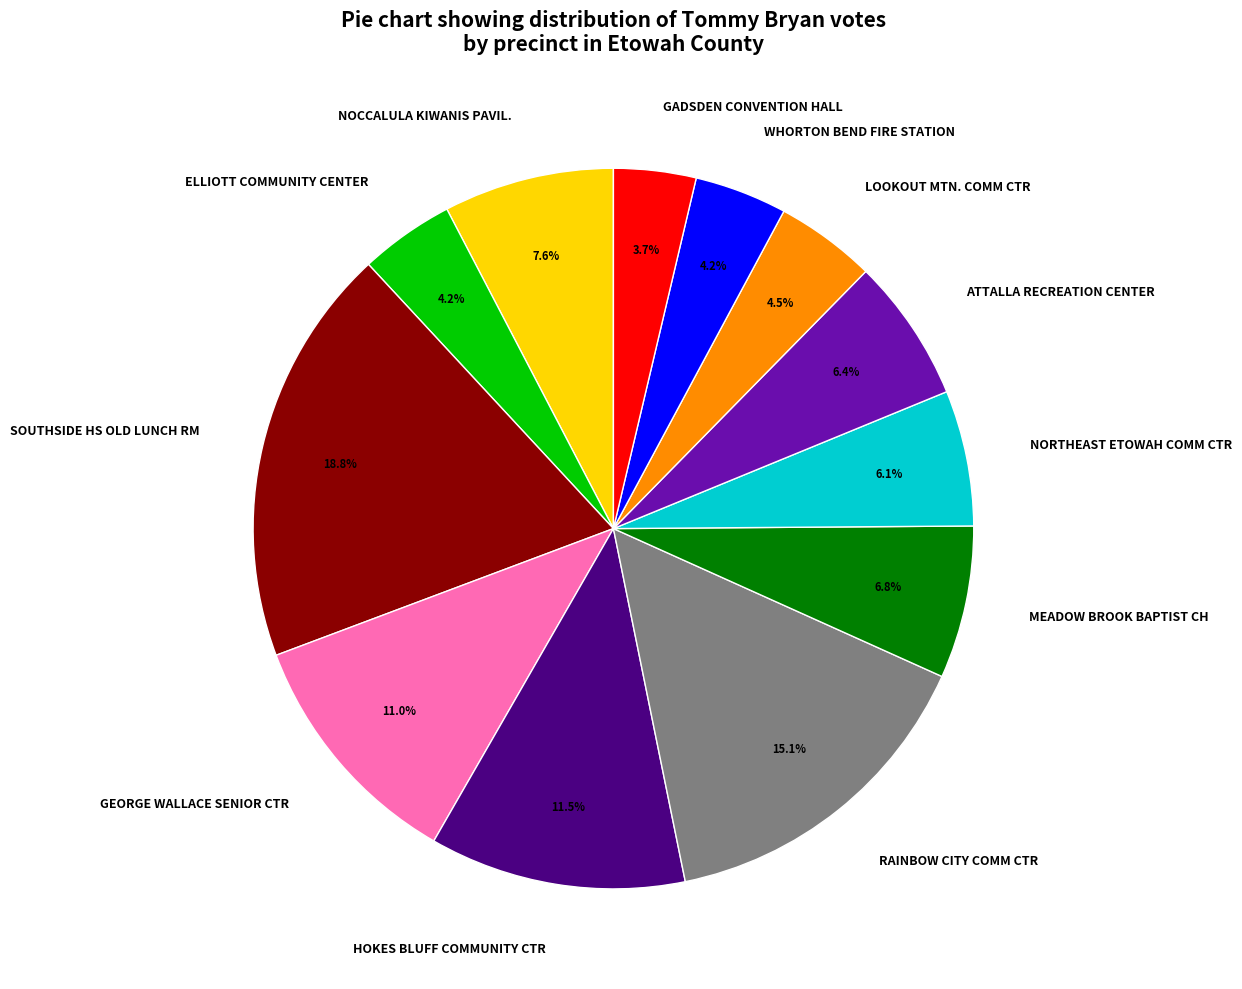

Is there any slice that represents more than half of the pie?

No